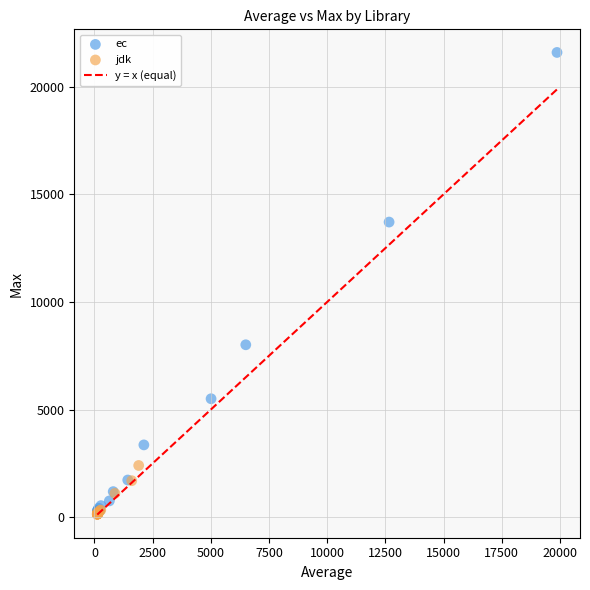

Which series reaches the maximum Y coordinate?

ec